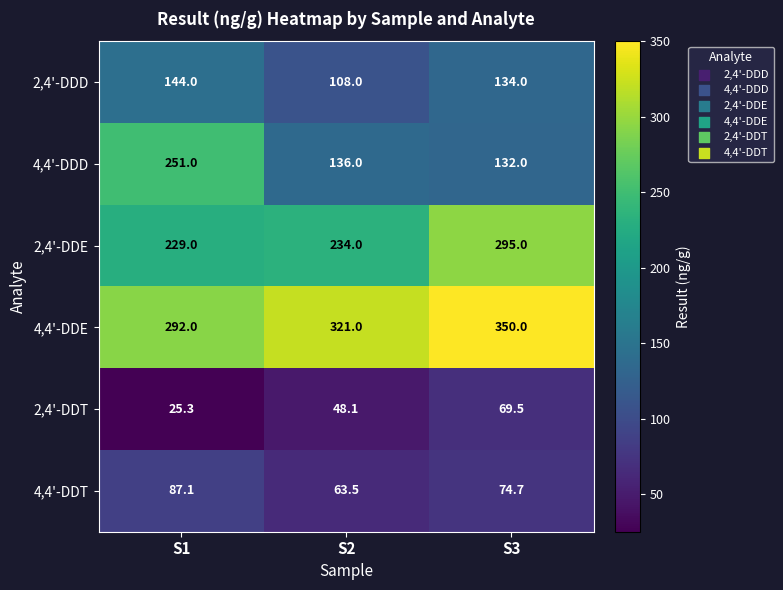

What is the greatest value displayed?

350.0